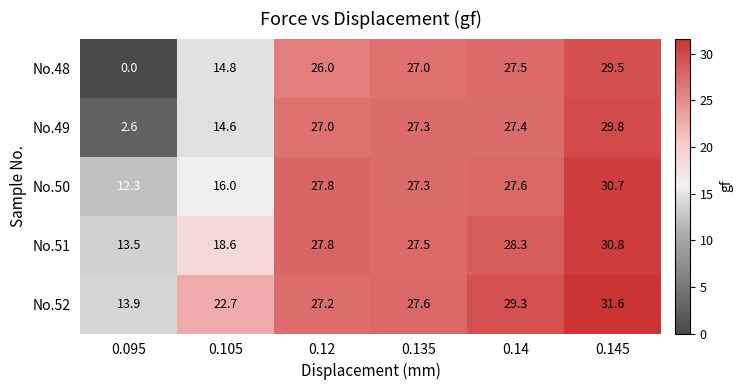

At which label does No.51 reach its minimum?

0.095